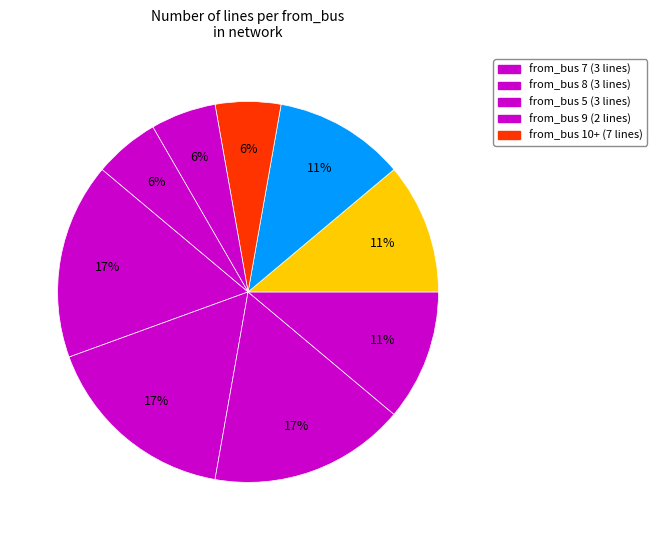

What is the largest slice in the pie chart?

5